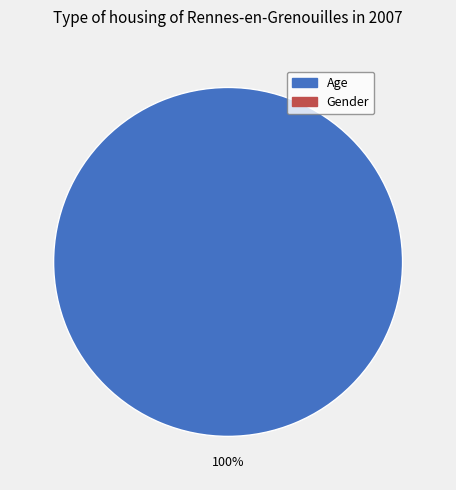

Does any single category account for the majority?

Yes